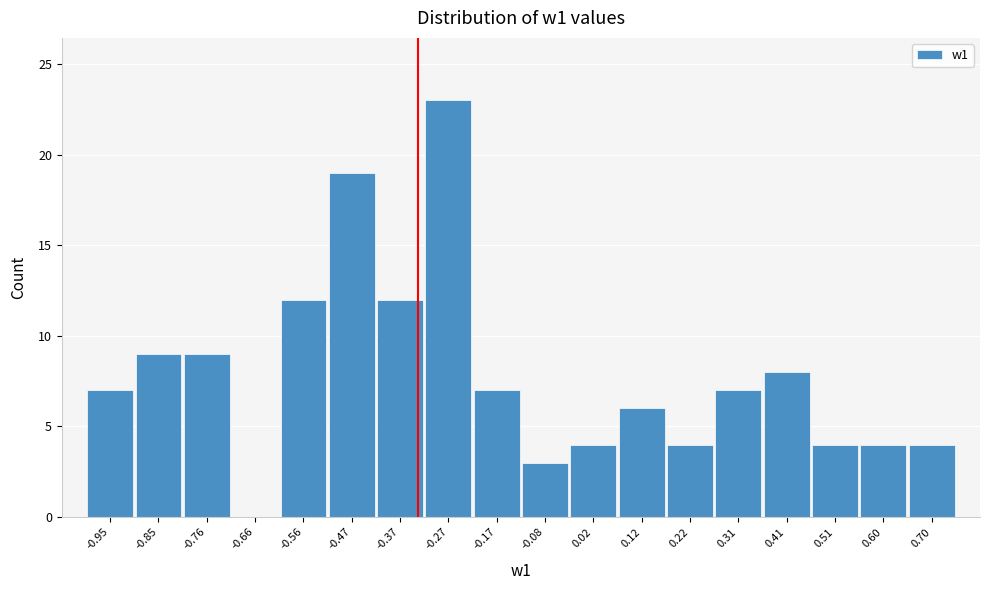

Reading left to right, list every bar in this chart as the range it spans on the x-axis followed by its height. Neither the bar edges nor the heights are printed on the chart, so give them approximately, as read against the axes.

-1.00 to -0.90: 7
-0.90 to -0.81: 9
-0.81 to -0.71: 9
-0.71 to -0.61: 0
-0.61 to -0.51: 12
-0.51 to -0.42: 19
-0.42 to -0.32: 12
-0.32 to -0.22: 23
-0.22 to -0.12: 7
-0.12 to -0.03: 3
-0.03 to 0.07: 4
0.07 to 0.17: 6
0.17 to 0.26: 4
0.26 to 0.36: 7
0.36 to 0.46: 8
0.46 to 0.56: 4
0.56 to 0.65: 4
0.65 to 0.75: 4